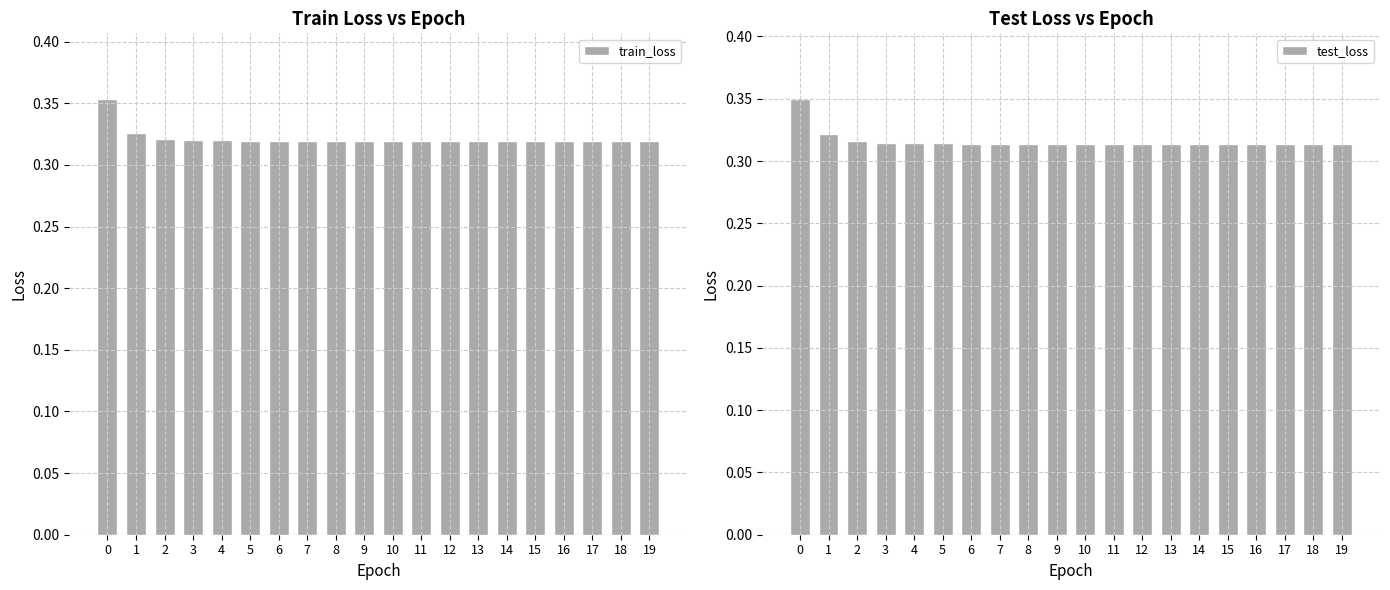

Where is train_loss nearest to the value 0?

19